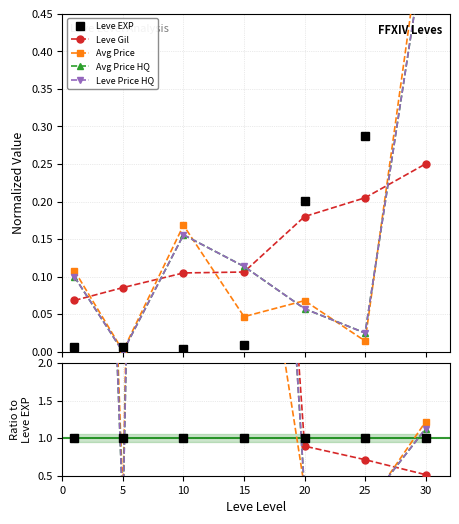

What is the difference between the second highest and second lowest values in the Avg Price series?

18.2